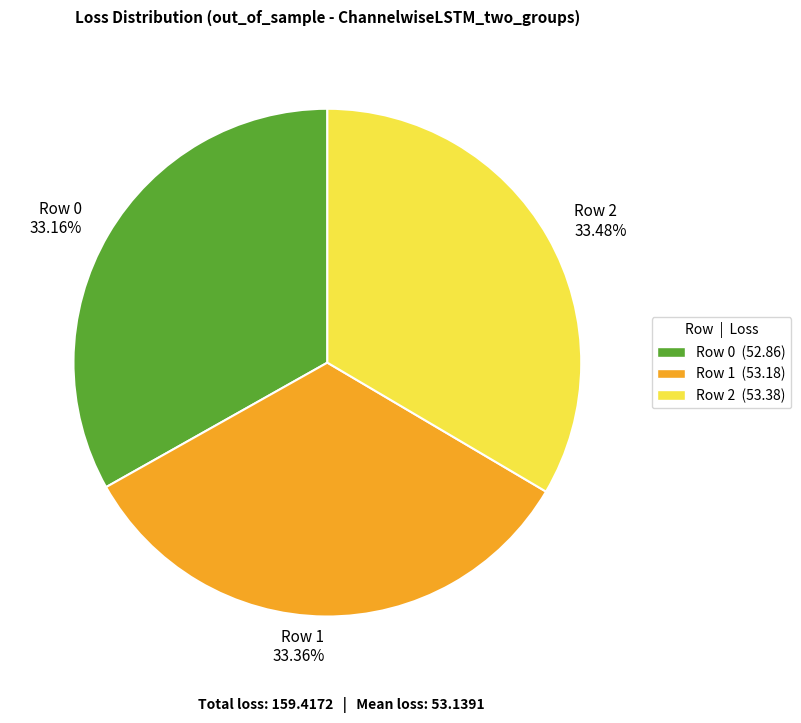

What is the total percentage of Row 0 and Row 1?

66.5%